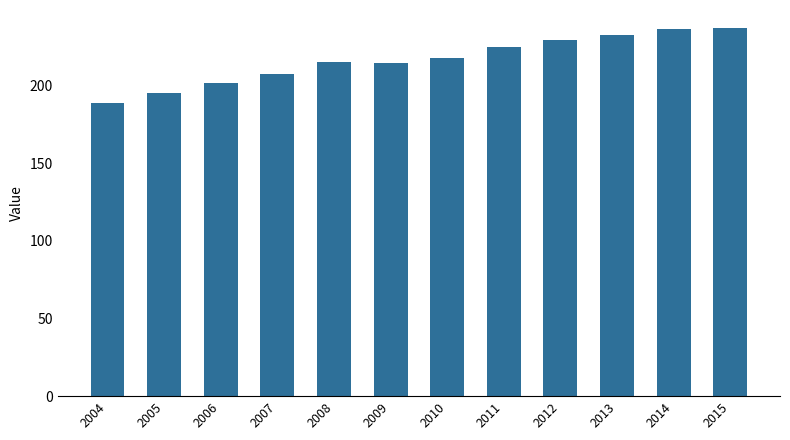

Between 2004 and 2012, which is larger?

2012